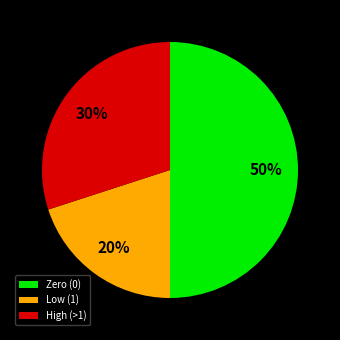

Rank the categories by value from highest to lowest.

Zero (0), High (>1), Low (1)